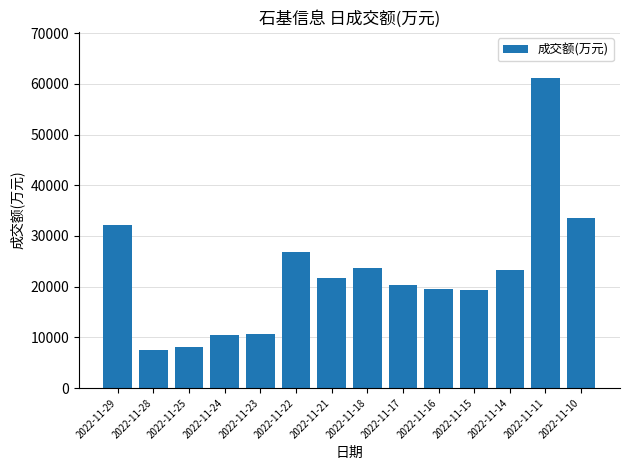

The chart shows a value of 2788 at 2022-11-25. True or false?

False